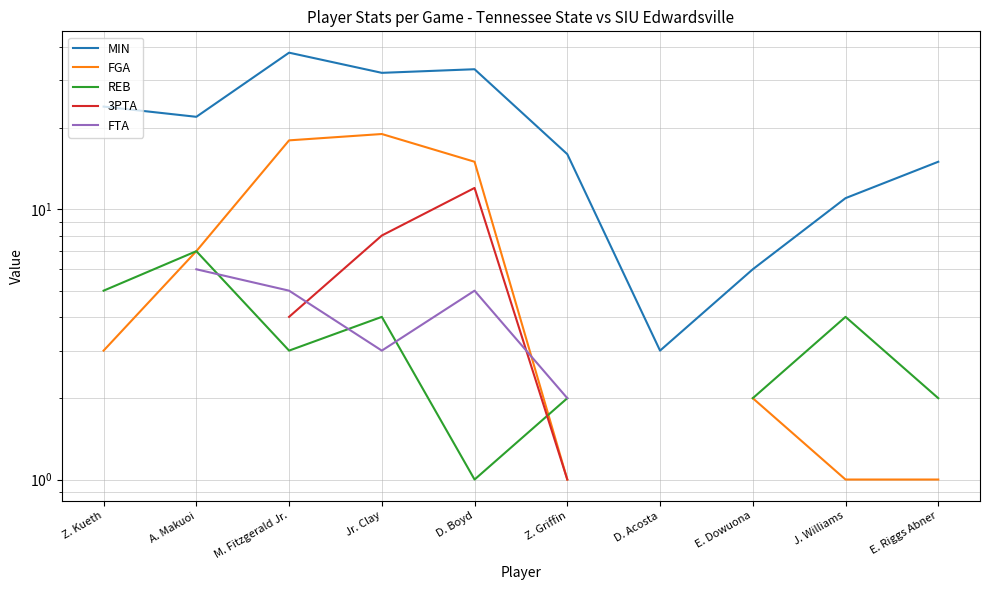

True or false: REB and 3PTA intersect in this chart.

True